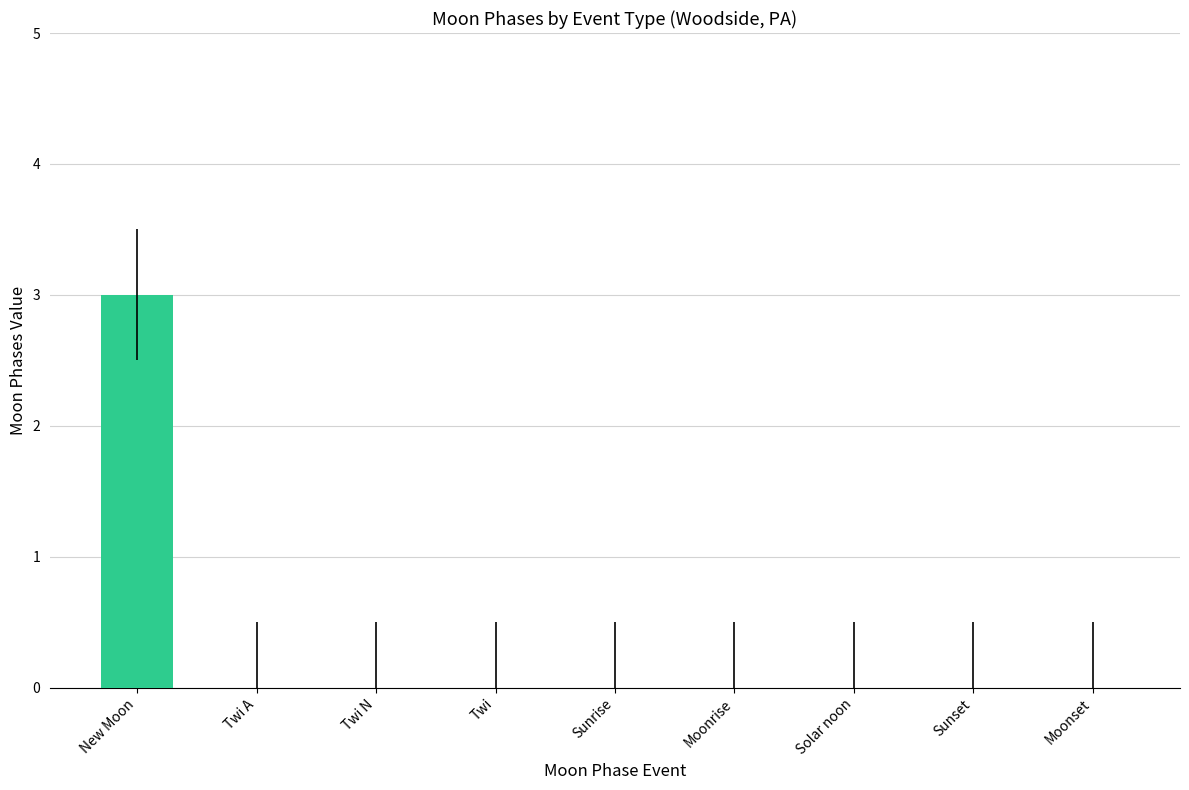

The chart shows a value of 0 at Sunrise. True or false?

True